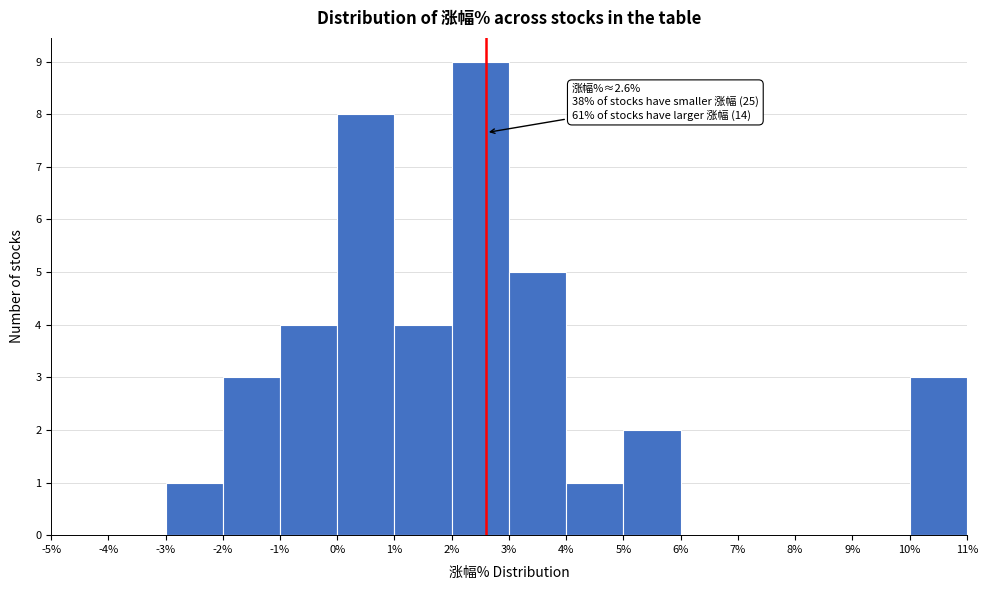

Over which range of the x-axis is the bar tallest?

2% to 3%